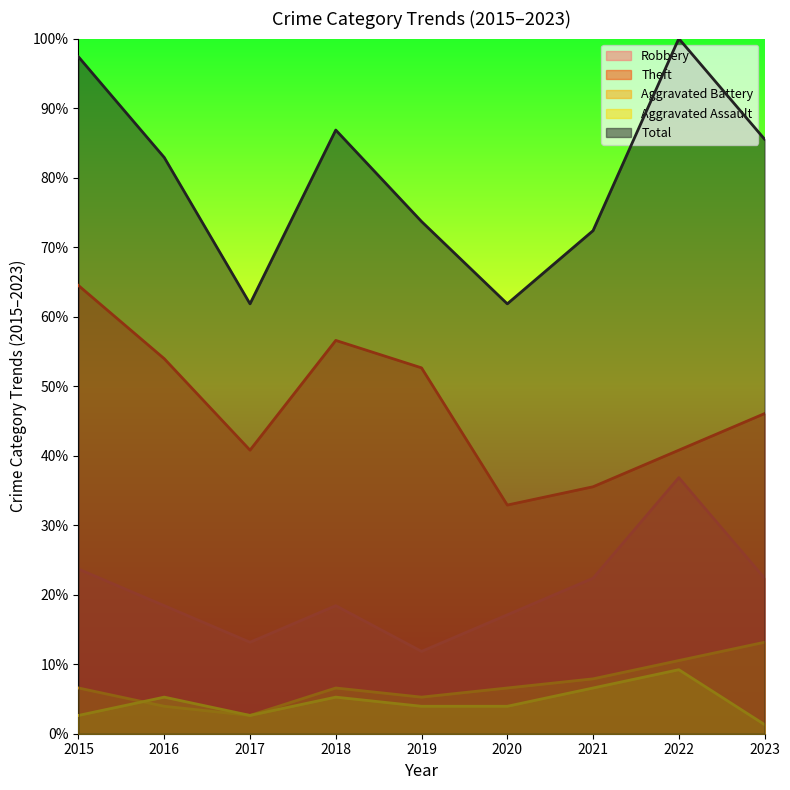

At how many categories does at least one series exceed 69?

7